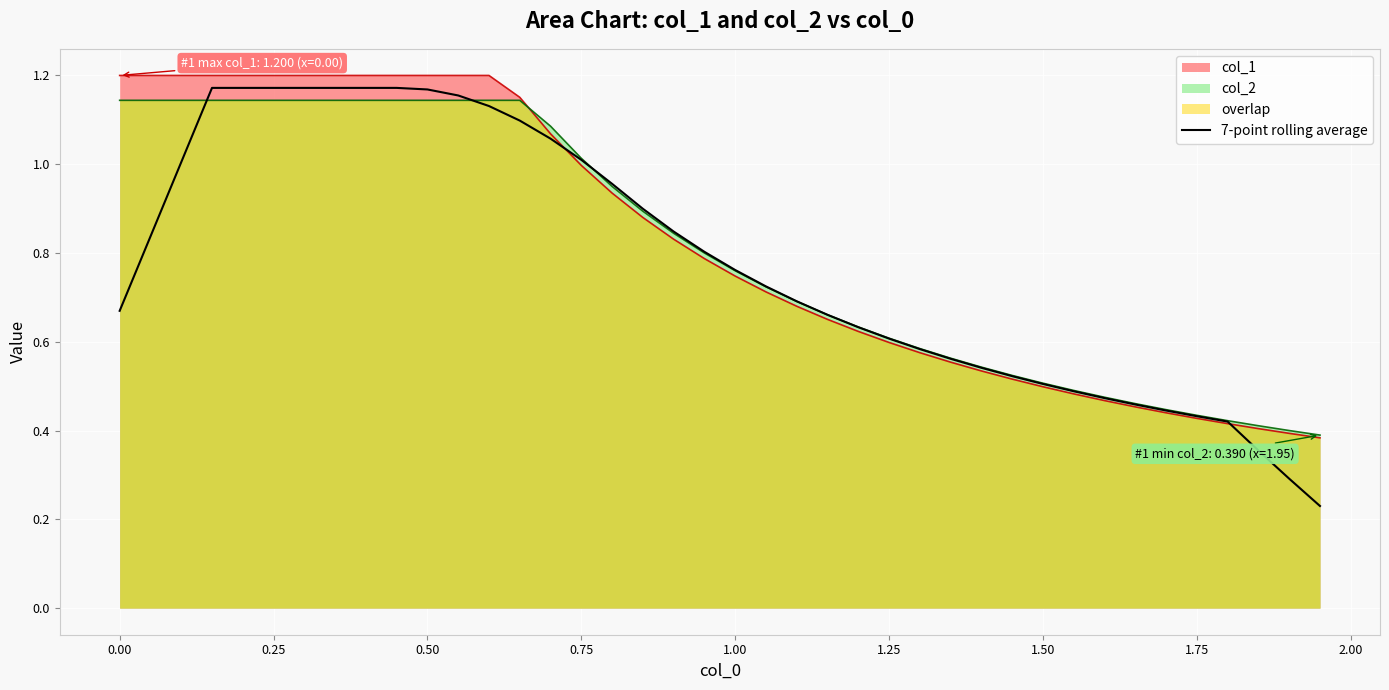

True or false: there are more than 0 points higher than both neighbors.

False